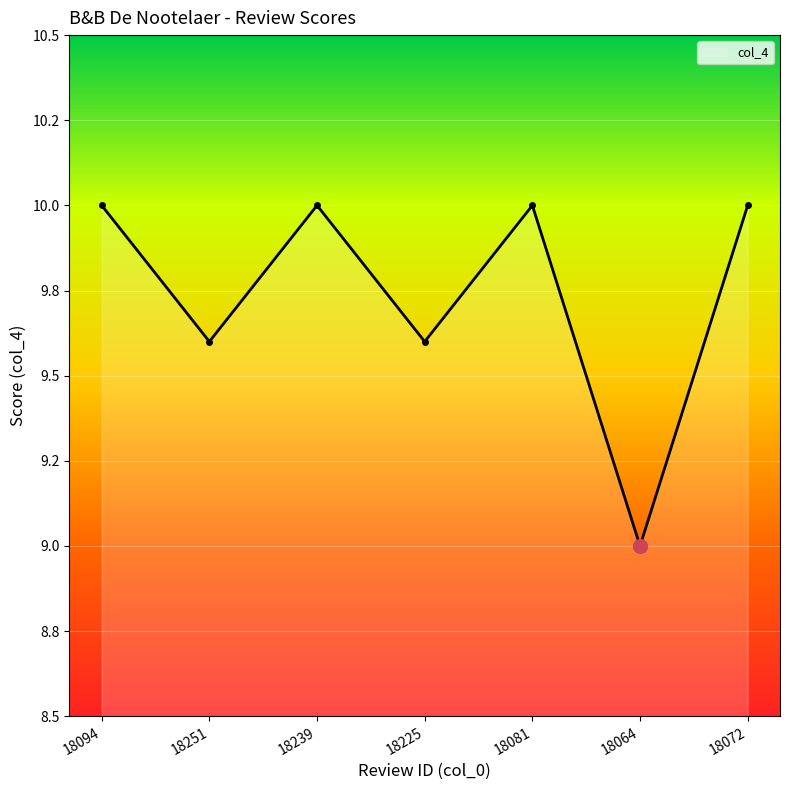

The value at 18094 is 2.4. True or false?

False